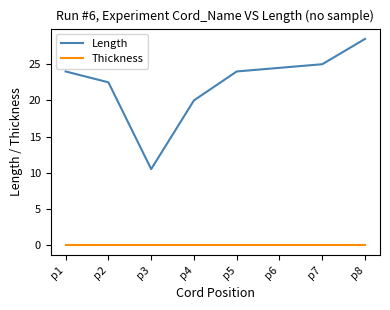

What value does the Length series have at p8?

28.5